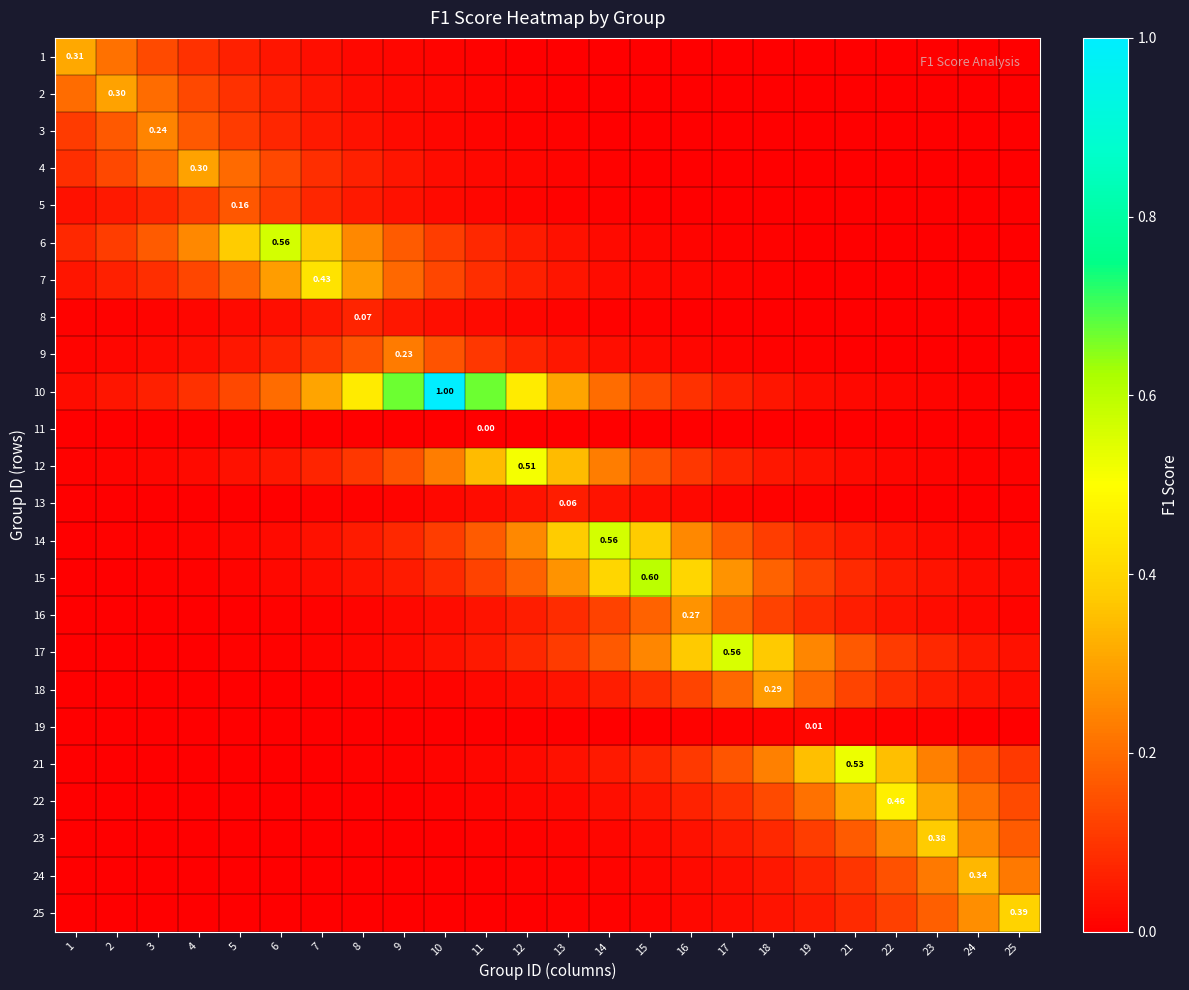

At which label does 8 reach its minimum?

25